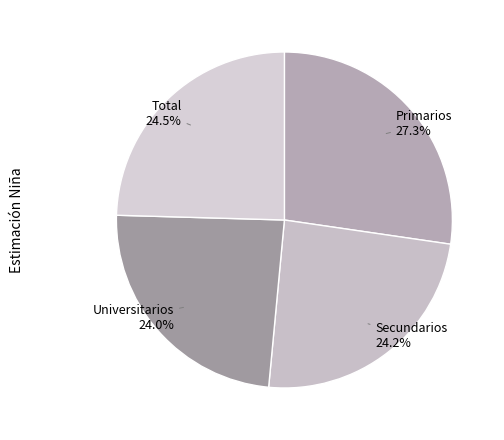

Do Secundarios and Primarios together represent more than half of the pie?

Yes